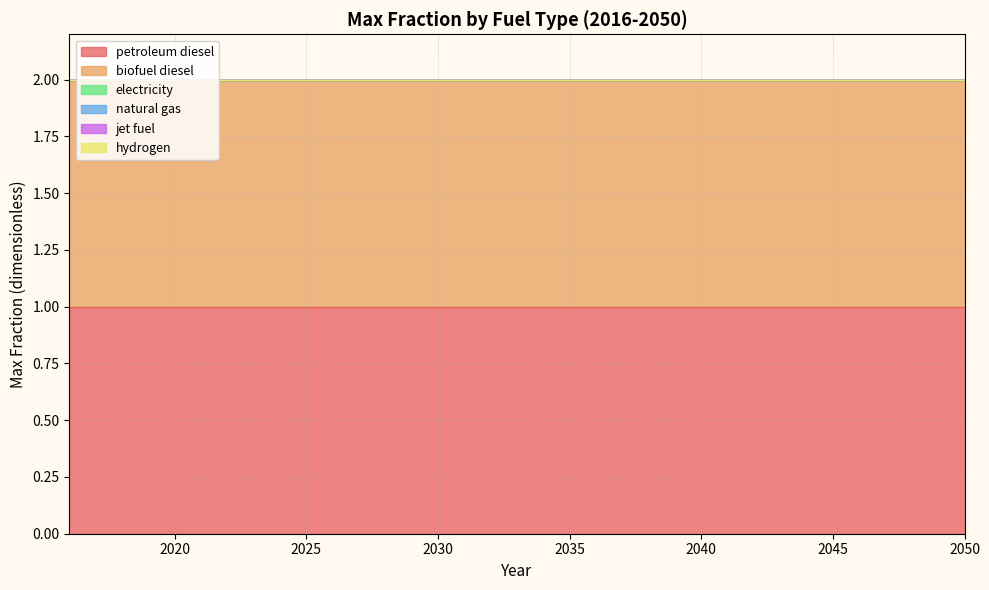

True or false: hydrogen and electricity cross at least once.

False